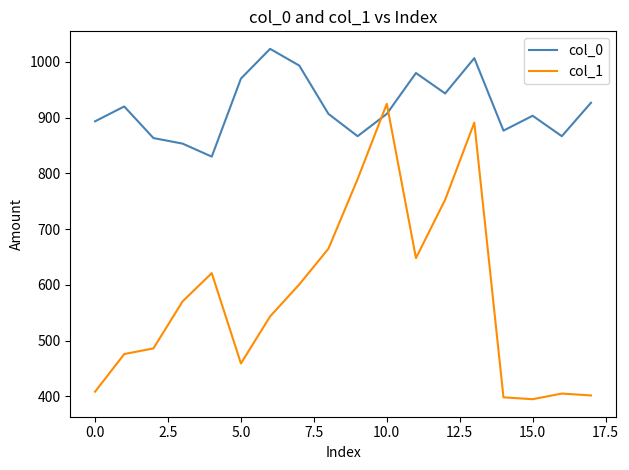

What is the greatest value displayed?

1023.3